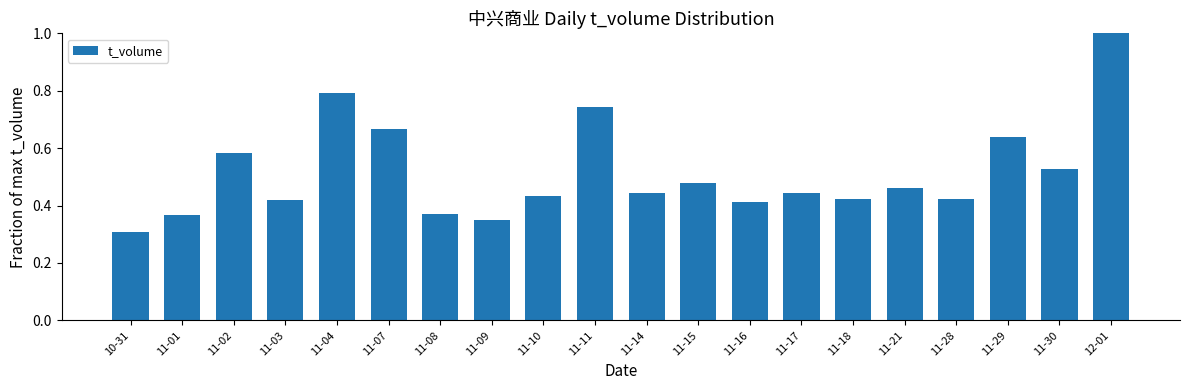

What is the label of the 1st bar from the right?

12-01